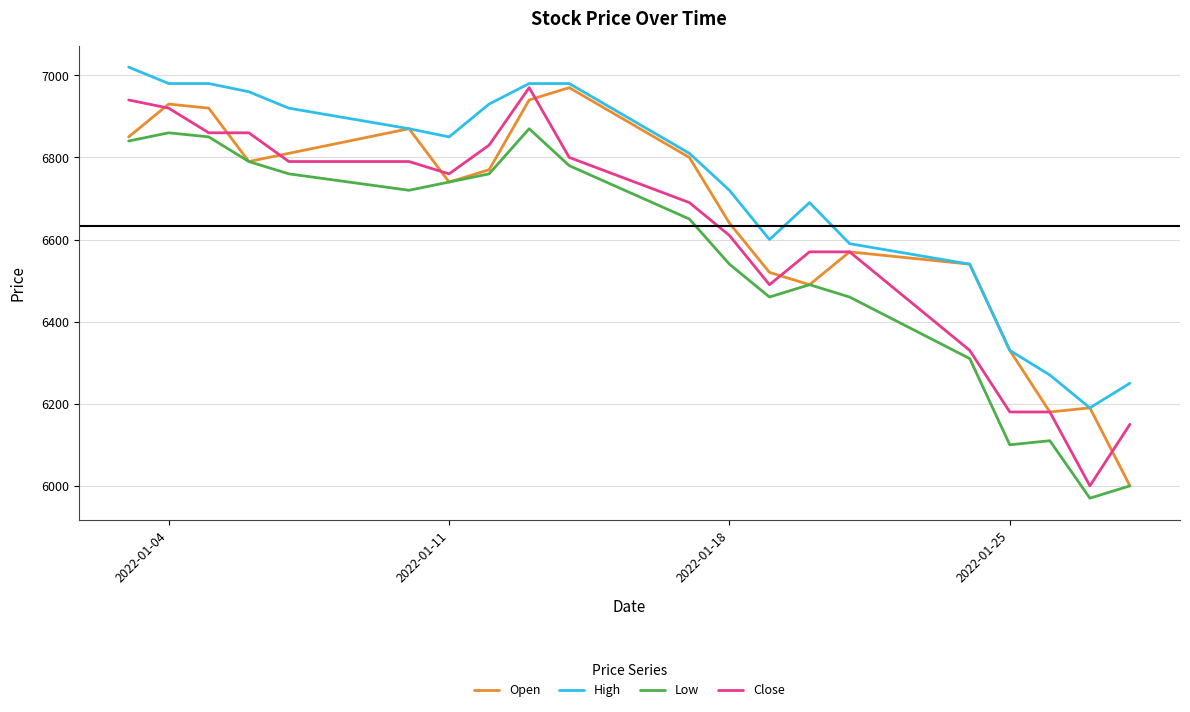

What is the minimum value for High?

6190